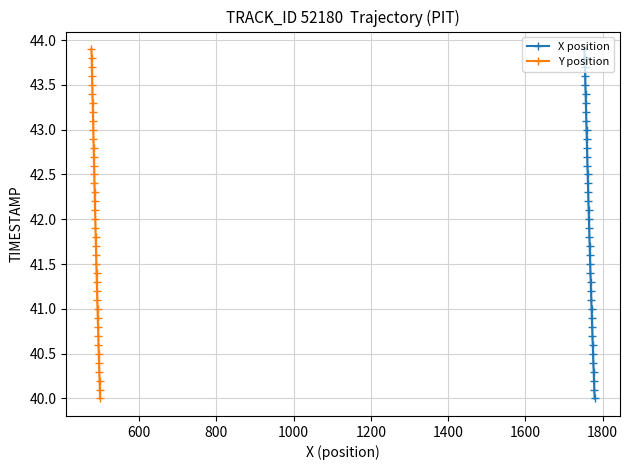

Is the value of X position at 39 greater than the value of Y position at 31?

Yes